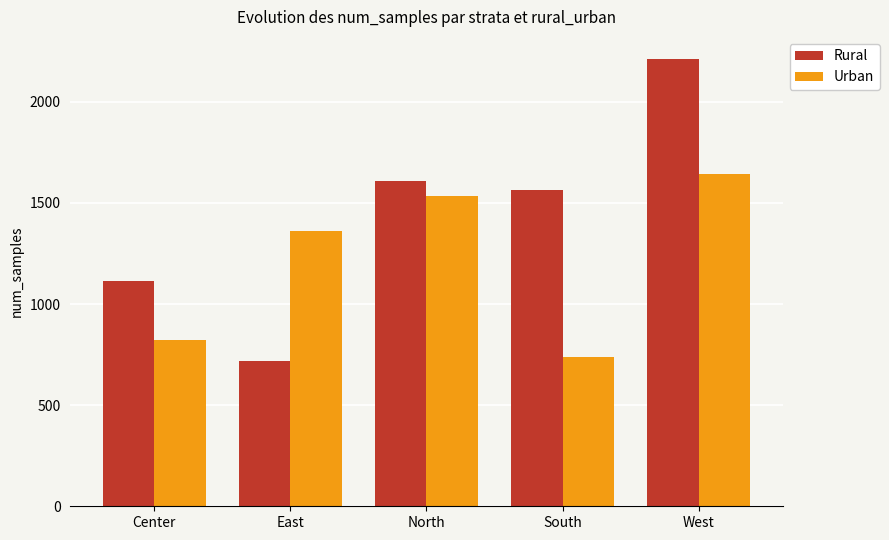

What is the label of the 4th bar from the left?

South